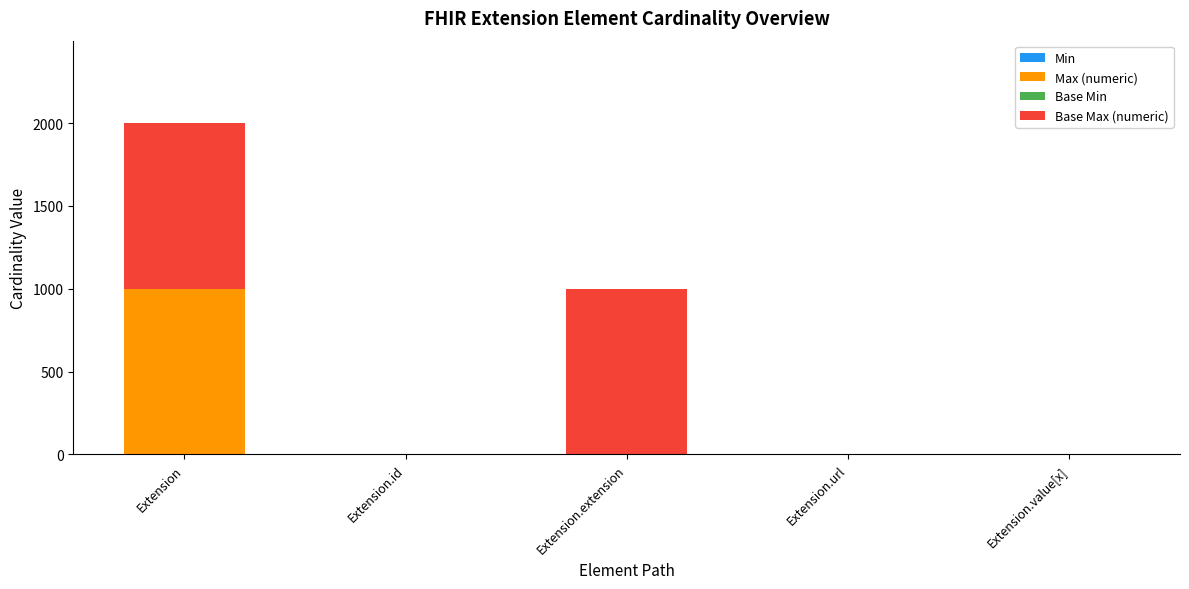

What is the total value across all series at Extension?

1998